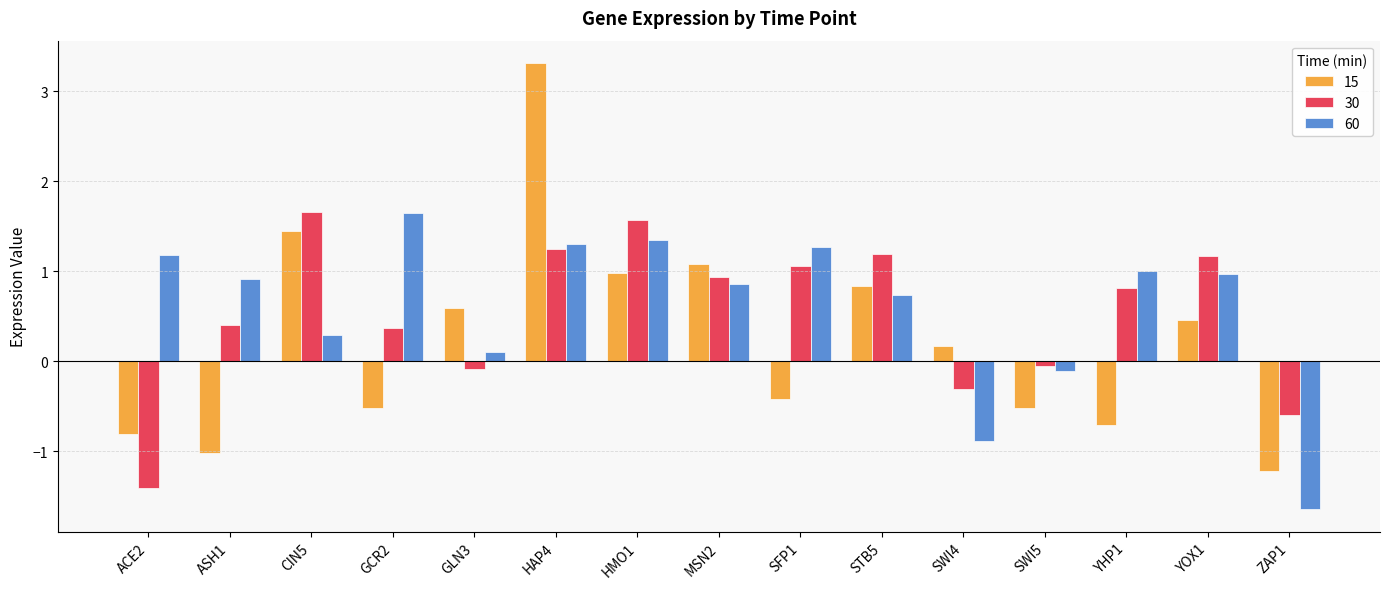

What is the total value across all series at ZAP1?

-3.5